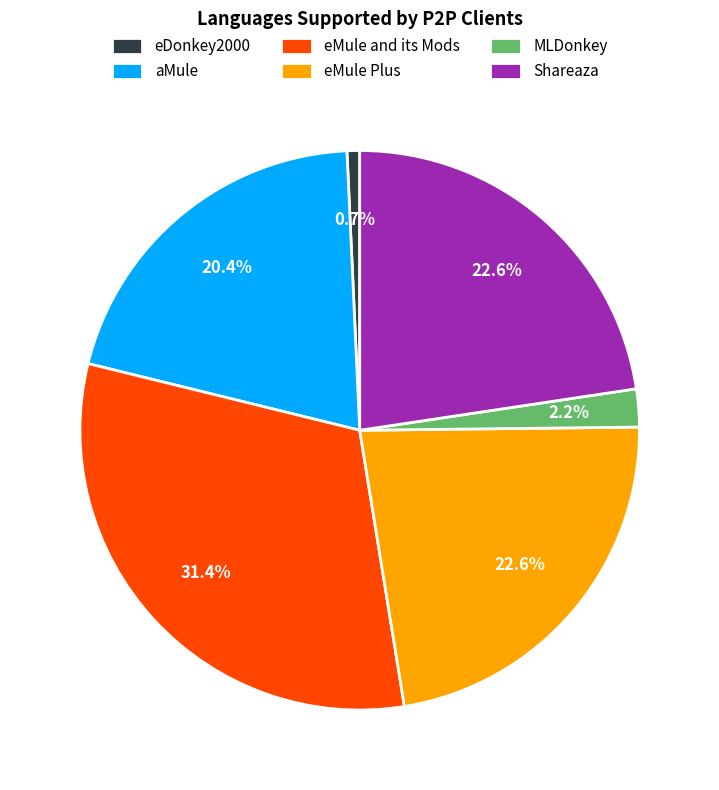

To the nearest percent, what is the average slice percentage?

17%